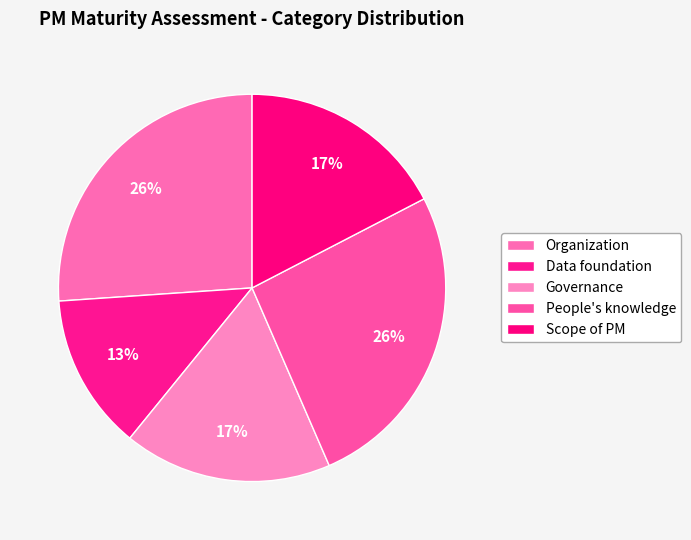

Is there any slice that represents more than half of the pie?

No